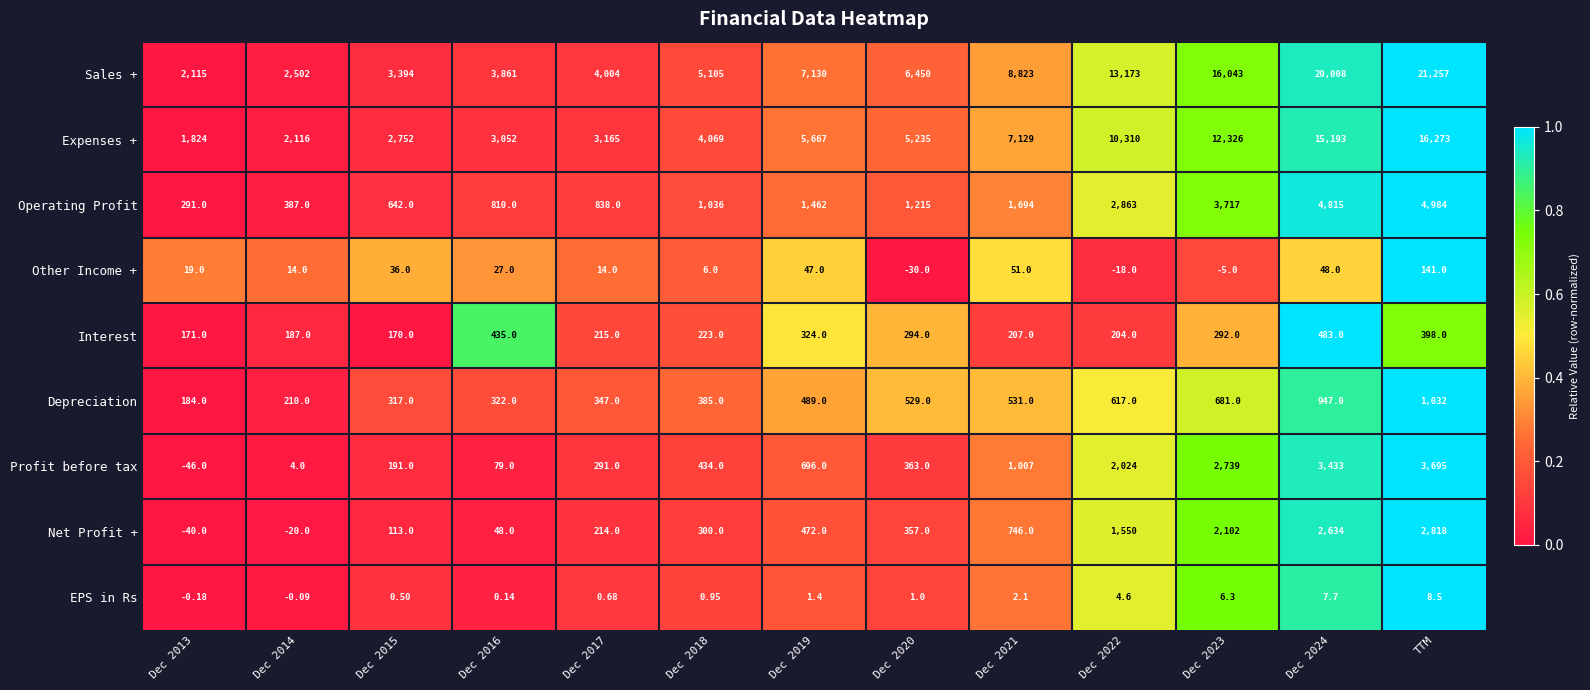

Rank the series by their maximum value, from lowest to highest.

EPS in Rs, Other Income +, Interest, Depreciation, Net Profit +, Profit before tax, Operating Profit, Expenses +, Sales +